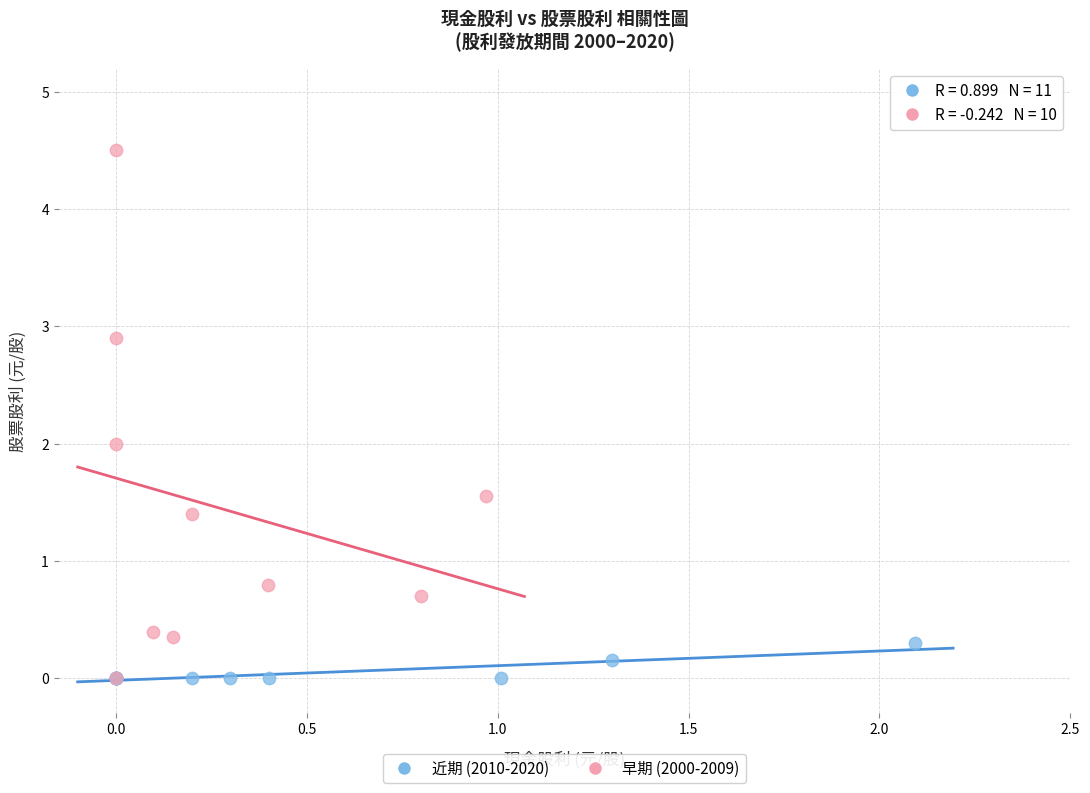

Which series has the largest Y range (max minus min)?

早期 (2000-2009)